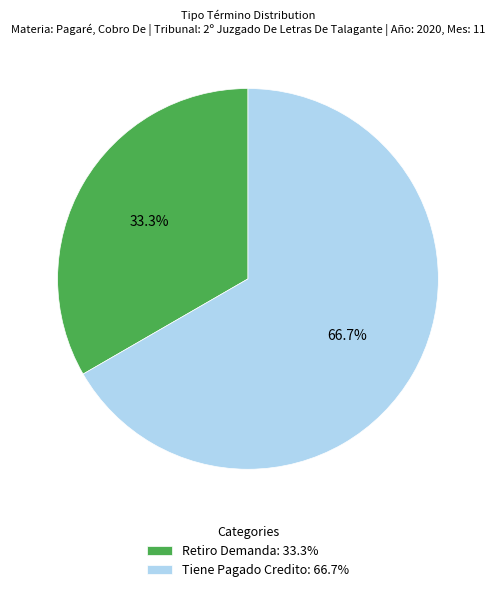

Rank the categories by value from highest to lowest.

Tiene Pagado Credito, Retiro Demanda